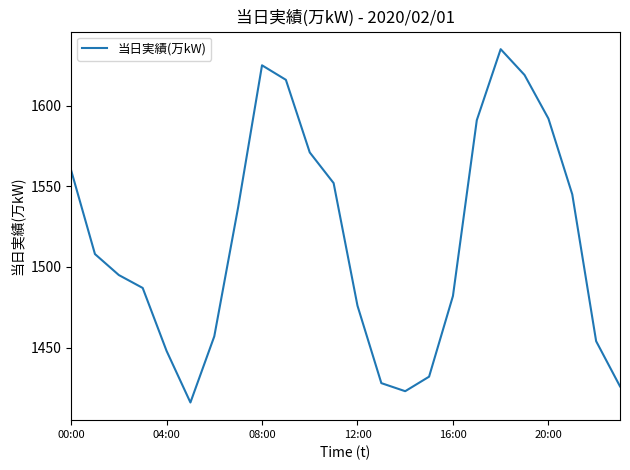

What is the minimum value shown in the chart?

1416